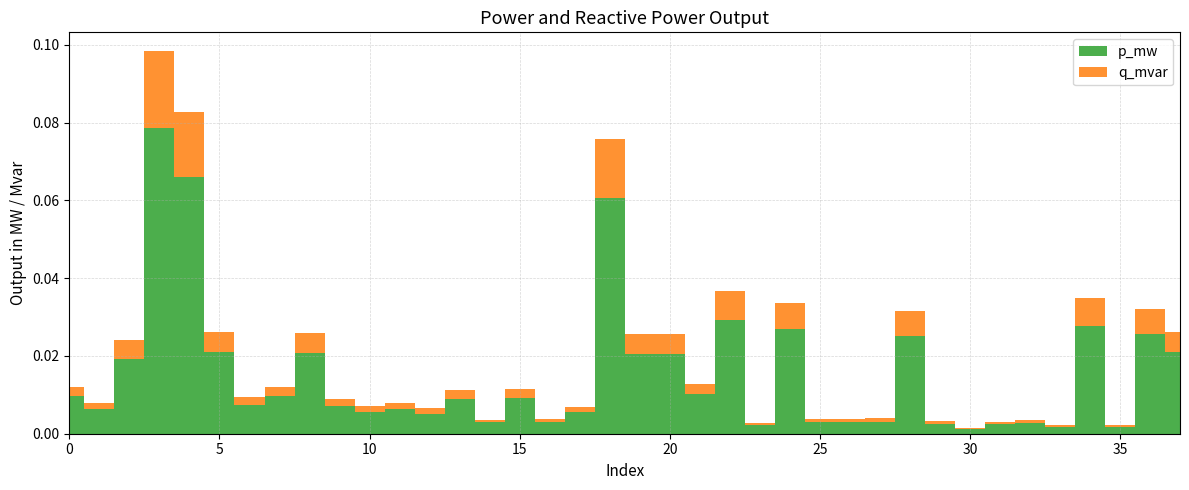

Reading right to left, transcribe all the data shown in this chart.

p_mw: 37=0.0	36=0.0	35=0.0	34=0.0	33=0.0	32=0.0	31=0.0	30=0.0	29=0.0	28=0.0	27=0.0	26=0.0	25=0.0	24=0.0	23=0.0	22=0.0	21=0.0	20=0.0	19=0.0	18=0.1	17=0.0	16=0.0	15=0.0	14=0.0	13=0.0	12=0.0	11=0.0	10=0.0	9=0.0	8=0.0	7=0.0	6=0.0	5=0.0	4=0.1	3=0.1	2=0.0	1=0.0	0=0.0
q_mvar: 37=0.0	36=0.0	35=0.0	34=0.0	33=0.0	32=0.0	31=0.0	30=0.0	29=0.0	28=0.0	27=0.0	26=0.0	25=0.0	24=0.0	23=0.0	22=0.0	21=0.0	20=0.0	19=0.0	18=0.0	17=0.0	16=0.0	15=0.0	14=0.0	13=0.0	12=0.0	11=0.0	10=0.0	9=0.0	8=0.0	7=0.0	6=0.0	5=0.0	4=0.0	3=0.0	2=0.0	1=0.0	0=0.0